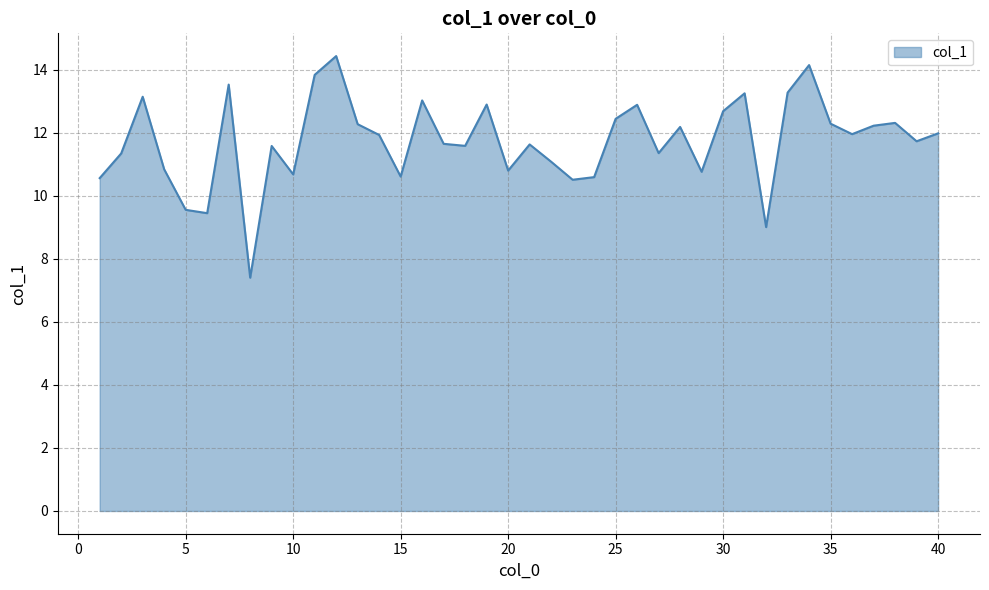

Reading left to right, what are all the values shown in this chart?

1=10.6	2=11.3	3=13.1	4=10.8	5=9.6	6=9.4	7=13.5	8=7.4	9=11.6	10=10.7	11=13.8	12=14.4	13=12.3	14=11.9	15=10.6	16=13.0	17=11.7	18=11.6	19=12.9	20=10.8	21=11.6	22=11.1	23=10.5	24=10.6	25=12.4	26=12.9	27=11.4	28=12.2	29=10.8	30=12.7	31=13.3	32=9.0	33=13.3	34=14.1	35=12.3	36=12.0	37=12.2	38=12.3	39=11.7	40=12.0